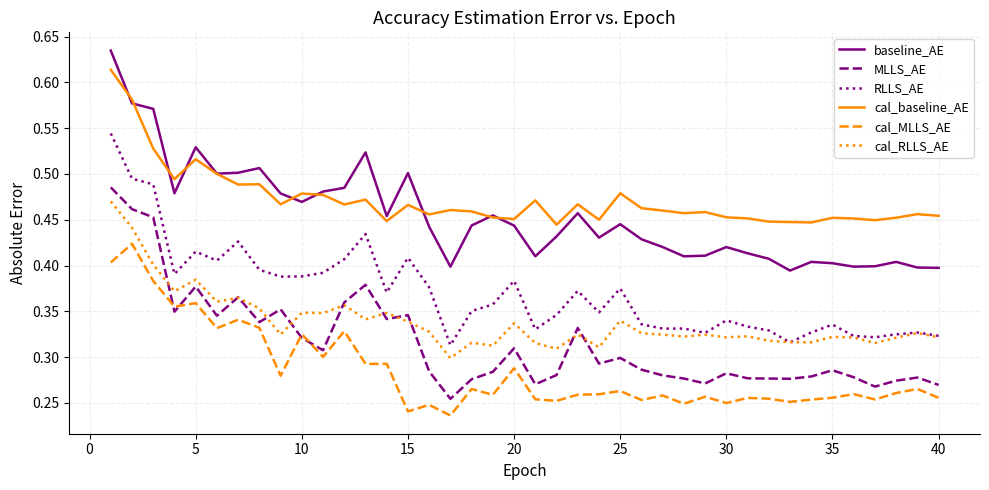

Which series has the largest total across all categories?

cal_baseline_AE